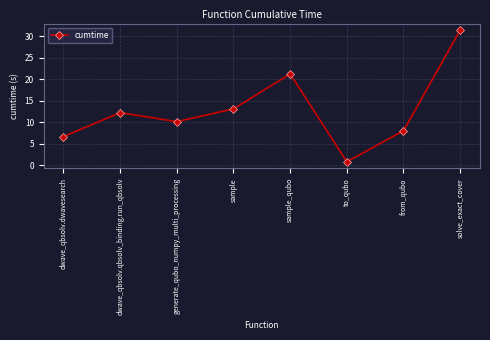

List the labels in order of value, largest first.

solve_exact_cover, sample_qubo, sample, dwave_qbsolv.qbsolv_binding.run_qbsolv, generate_qubo_numpy_multi_processing, from_qubo, dwave_qbsolv.dwavesearch, to_qubo